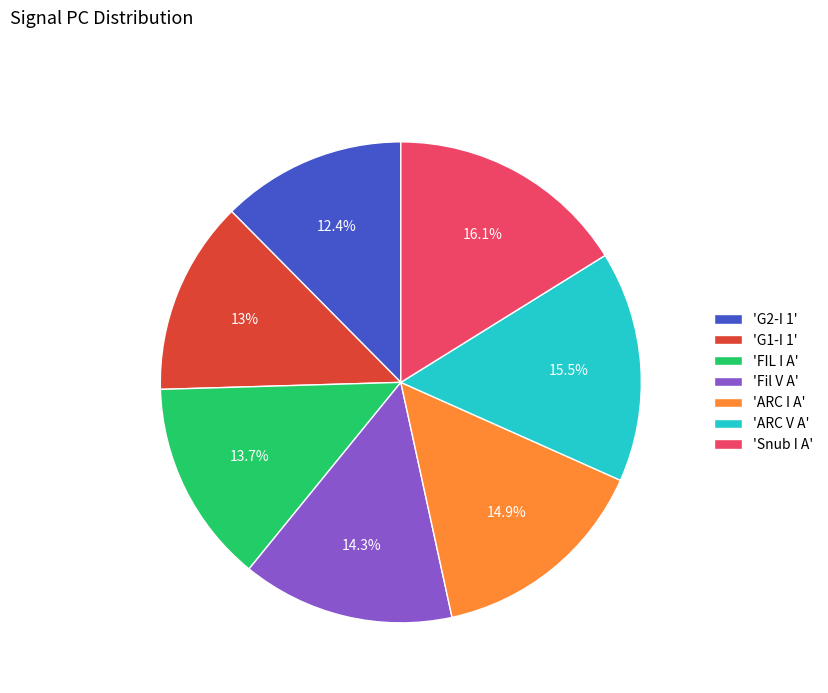

Is the sum of 'Snub I A' and 'G1-I 1' greater than half?

No